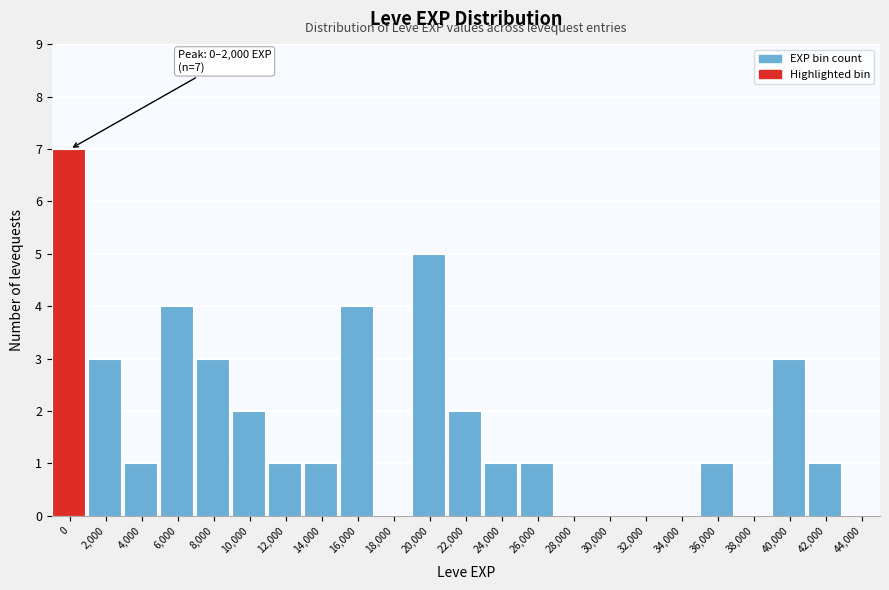

Reading right to left, extract all data points from this chart.

44,000=0	42,000=1	40,000=3	38,000=0	36,000=1	34,000=0	32,000=0	30,000=0	28,000=0	26,000=1	24,000=1	22,000=2	20,000=5	18,000=0	16,000=4	14,000=1	12,000=1	10,000=2	8,000=3	6,000=4	4,000=1	2,000=3	0=7